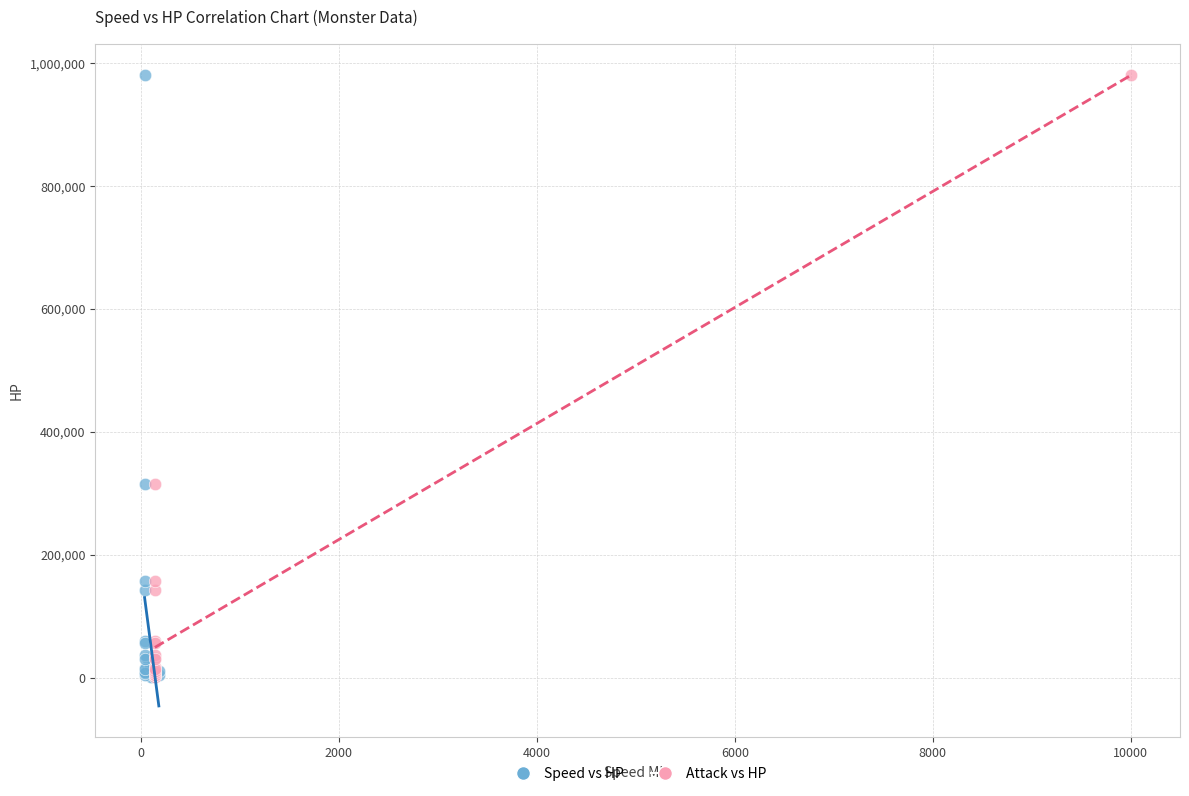

What are all the series names shown in the legend?

Speed vs HP, Attack vs HP